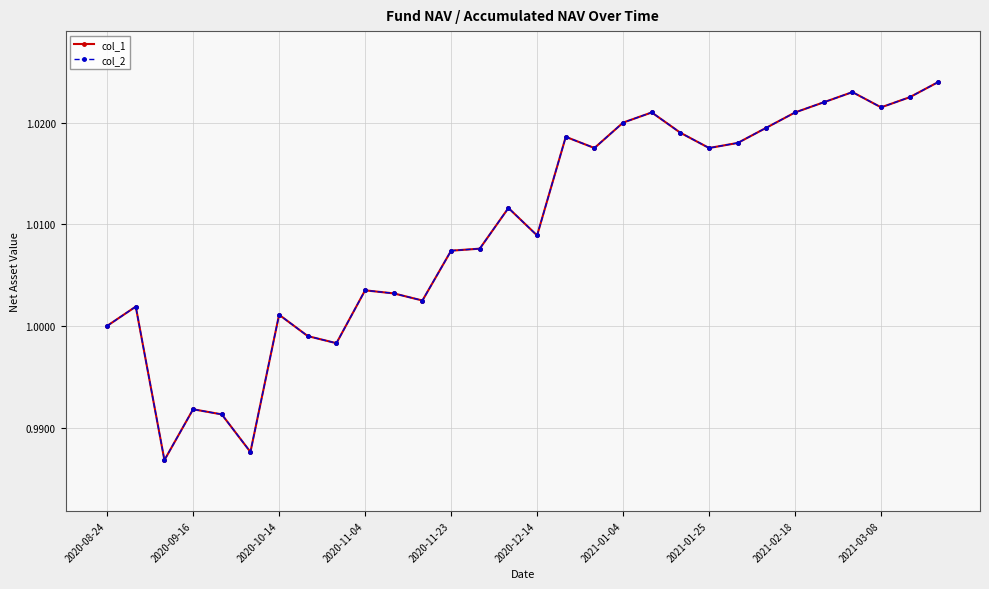

Is this an area chart (filled region under the line)?

No